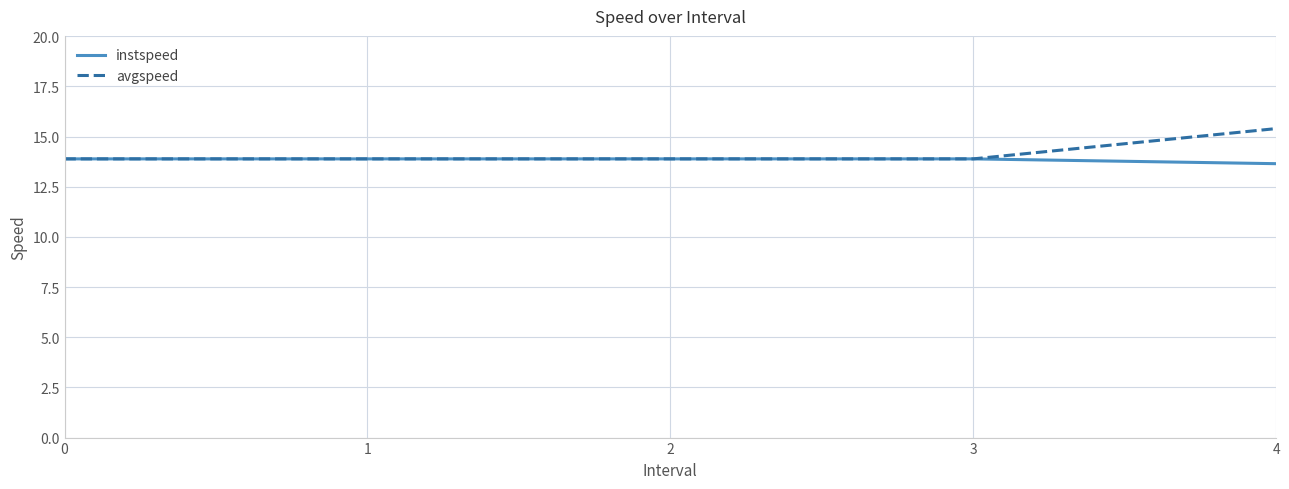

The value of avgspeed at 1 is 13.9. True or false?

True